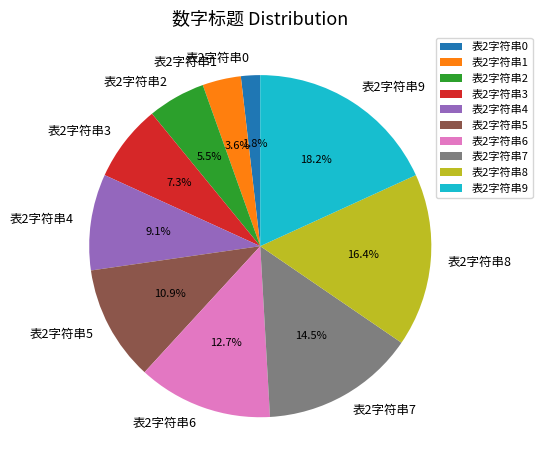

To the nearest percent, what percentage of the pie is 表2字符串0?

2%